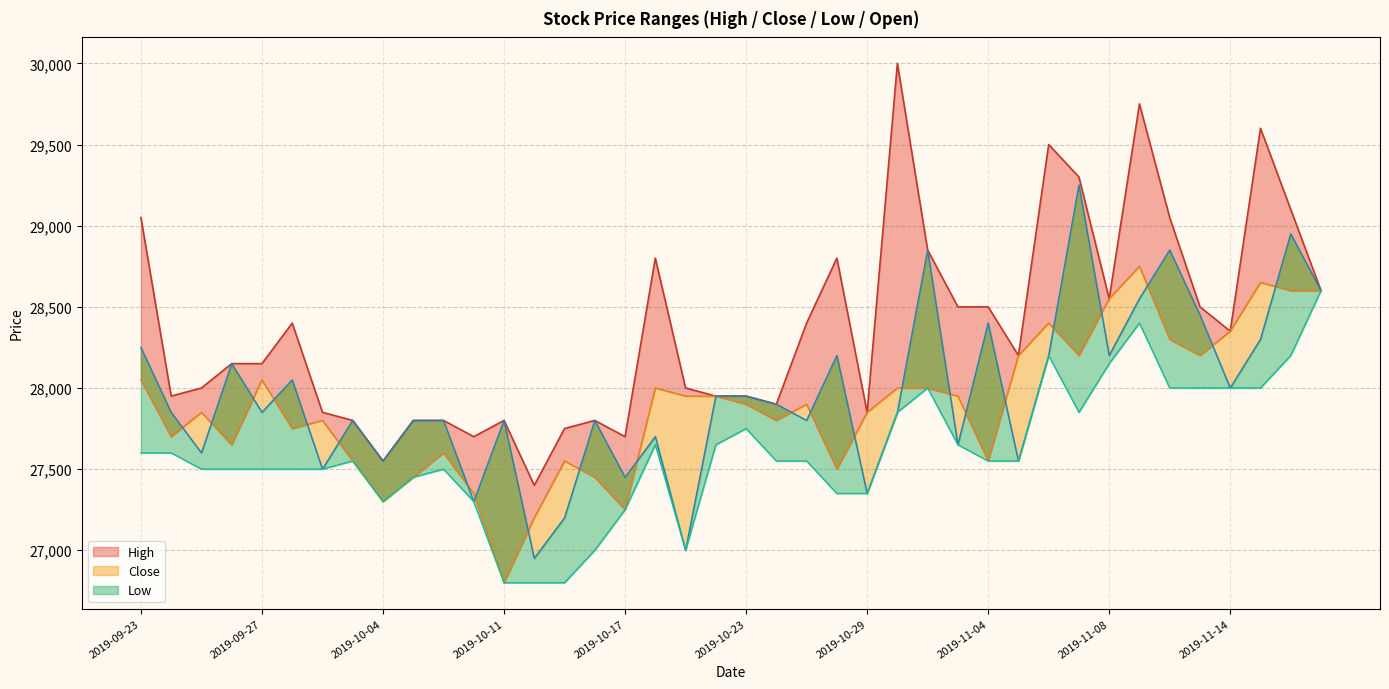

Which series has the largest total across all categories?

High